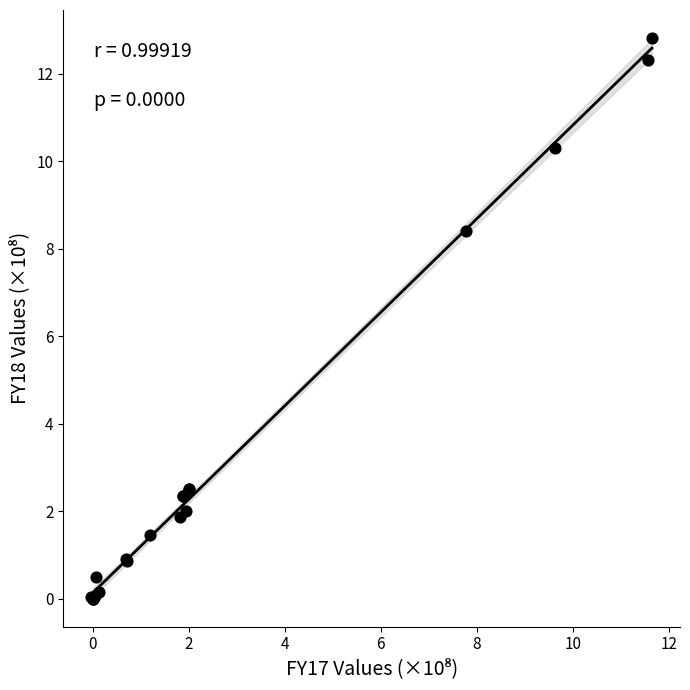

What Y value in the scatter plot is closest to 6?

8.4